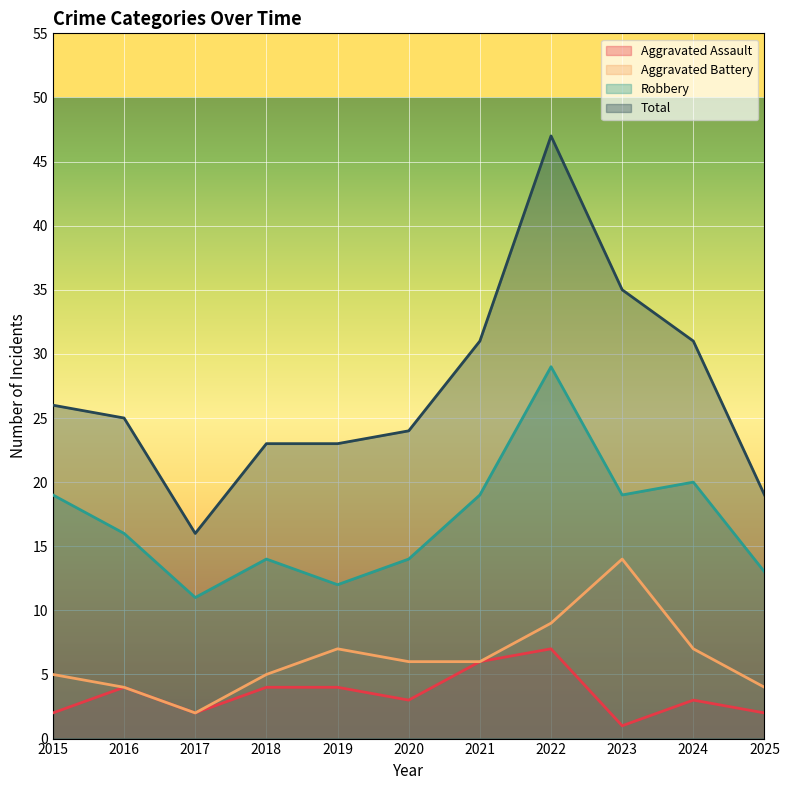

What is the difference between the maximum and minimum values in the Total series?

31